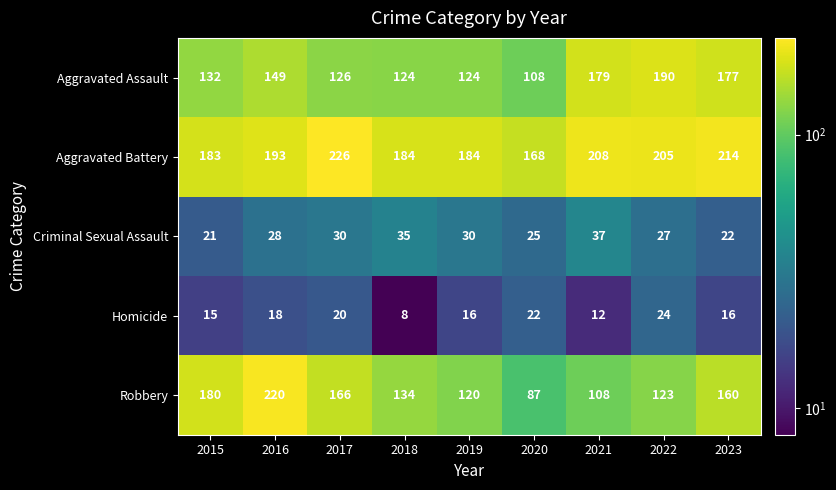

The value of Aggravated Battery at 2017 is 226. True or false?

True